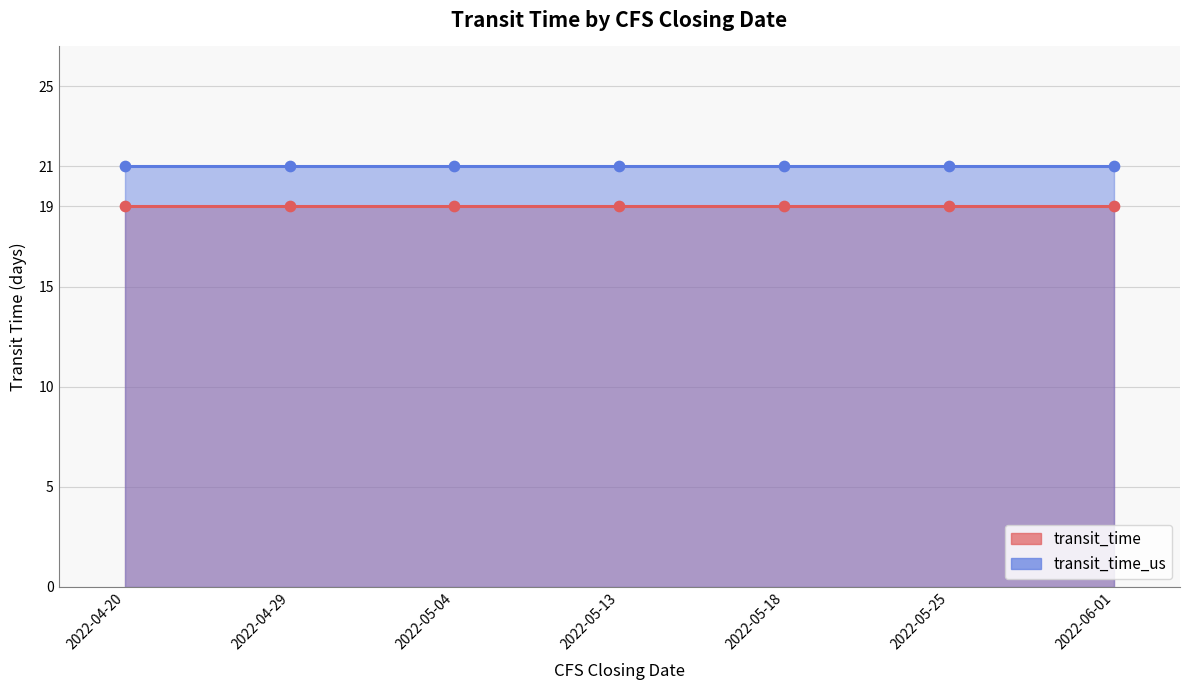

At how many categories does at least one series exceed 20?

7